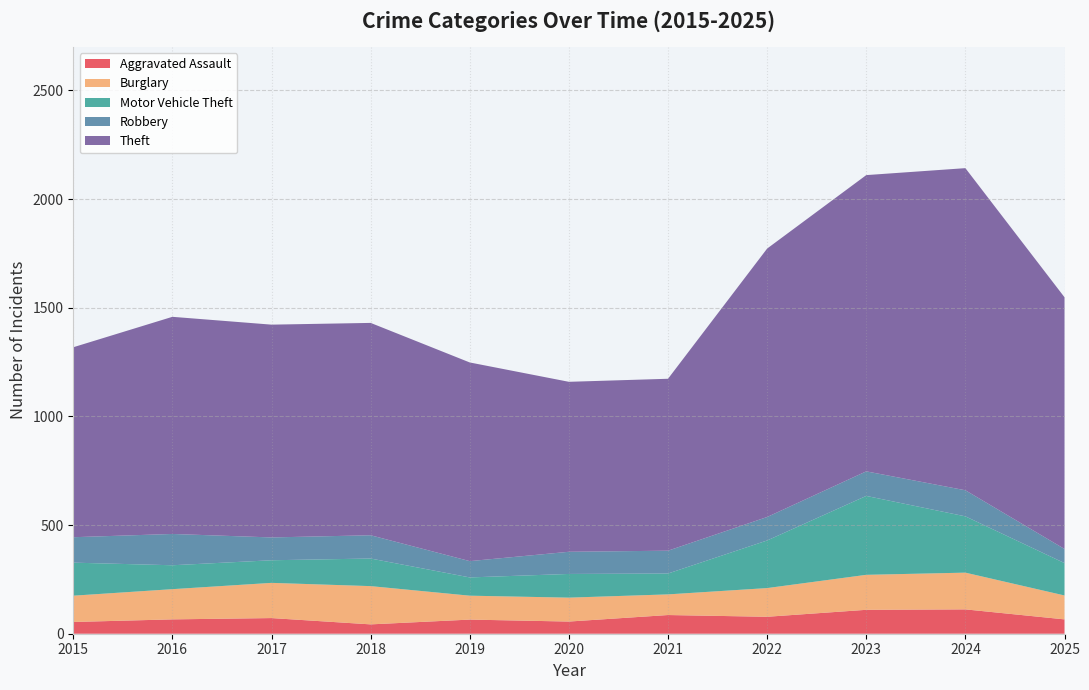

Reading left to right, extract all data points from this chart.

Aggravated Assault: 2015=54	2016=66	2017=72	2018=43	2019=65	2020=56	2021=86	2022=78	2023=110	2024=112	2025=66
Burglary: 2015=121	2016=139	2017=162	2018=176	2019=110	2020=110	2021=95	2022=132	2023=161	2024=169	2025=110
Motor Vehicle Theft: 2015=152	2016=110	2017=104	2018=127	2019=84	2020=109	2021=96	2022=219	2023=363	2024=259	2025=149
Robbery: 2015=117	2016=144	2017=105	2018=107	2019=75	2020=102	2021=105	2022=108	2023=113	2024=120	2025=65
Theft: 2015=874	2016=999	2017=979	2018=977	2019=914	2020=782	2021=791	2022=1235	2023=1363	2024=1482	2025=1158